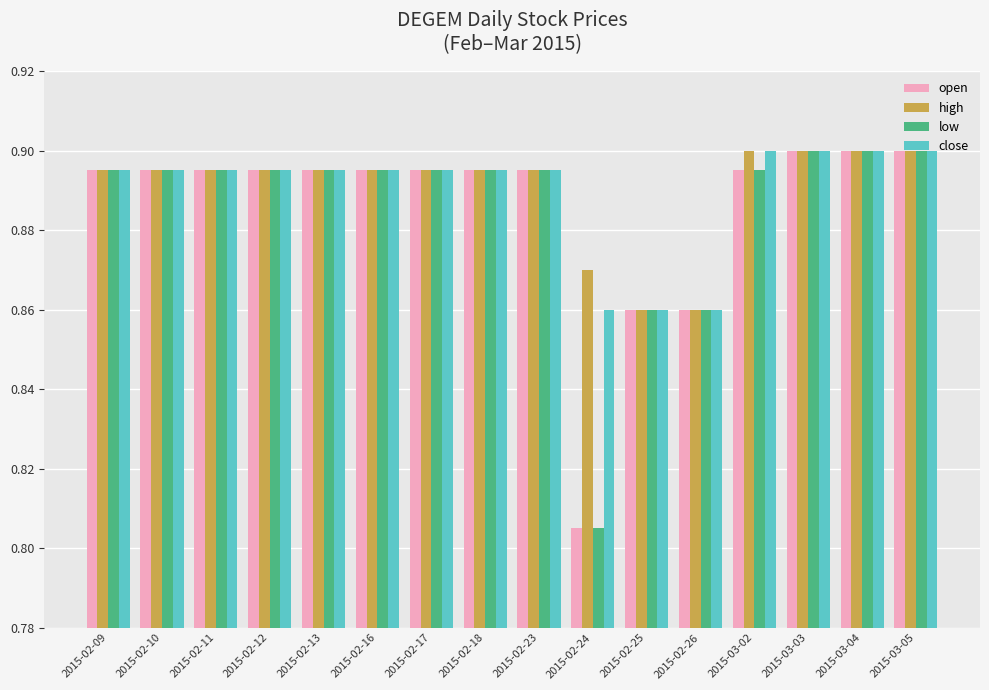

True or false: low has a value of 0.6 at 2015-02-26.

False